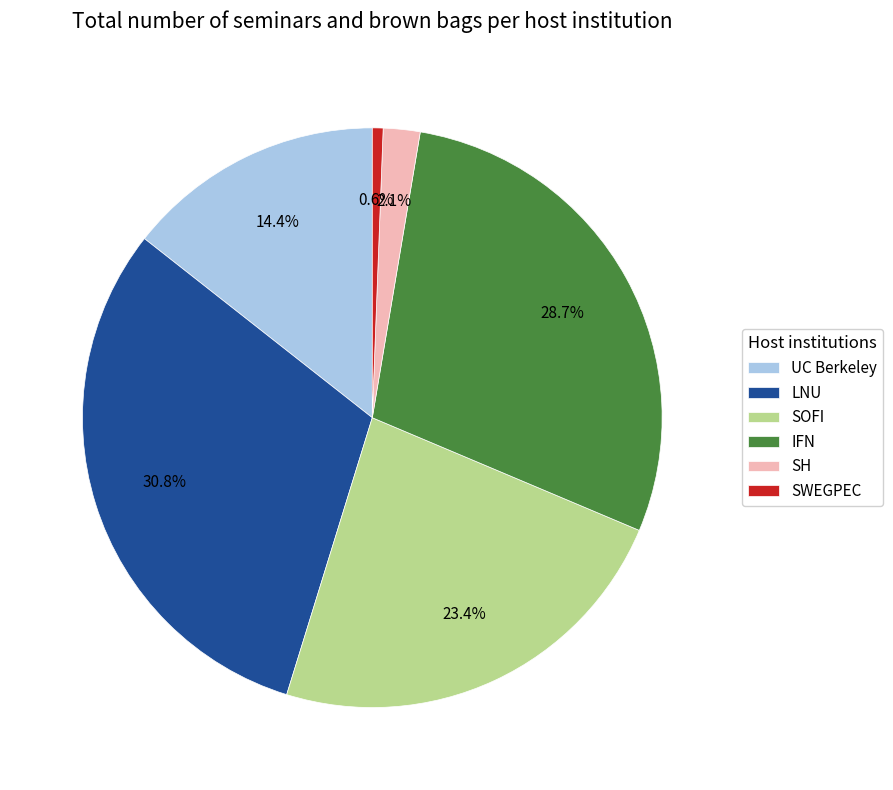

Count the number of slices in the pie.

6